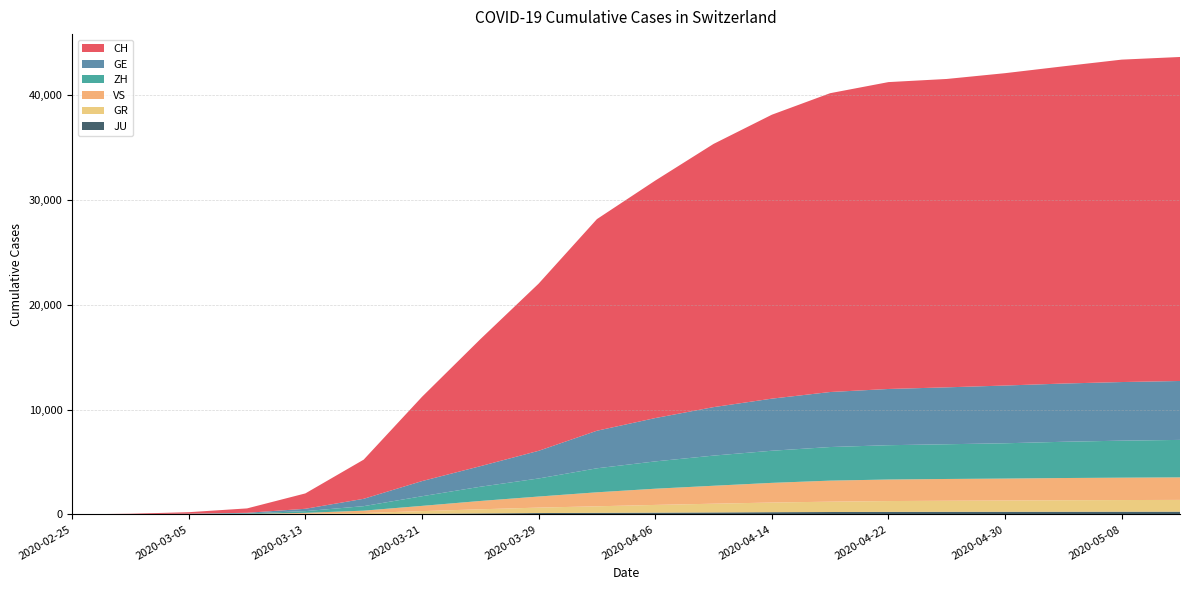

Reading left to right, what are all the values shown in this chart?

CH: 2020-02-25=0	2020-03-01=35	2020-03-05=143	2020-03-09=420	2020-03-13=1467	2020-03-17=3734	2020-03-21=8035	2020-03-25=12108	2020-03-29=15941	2020-04-02=20180	2020-04-06=22646	2020-04-10=25099	2020-04-14=27075	2020-04-18=28496	2020-04-22=29264	2020-04-26=29407	2020-04-30=29786	2020-05-04=30251	2020-05-08=30746	2020-05-12=30897
GE: 2020-02-25=0	2020-03-01=9	2020-03-05=20	2020-03-09=59	2020-03-13=224	2020-03-17=701	2020-03-21=1445	2020-03-25=1960	2020-03-29=2638	2020-04-02=3582	2020-04-06=4132	2020-04-10=4622	2020-04-14=4968	2020-04-18=5246	2020-04-22=5362	2020-04-26=5427	2020-04-30=5507	2020-05-04=5553	2020-05-08=5590	2020-05-12=5618
ZH: 2020-02-25=0	2020-03-01=7	2020-03-05=23	2020-03-09=49	2020-03-13=163	2020-03-17=429	2020-03-21=919	2020-03-25=1357	2020-03-29=1722	2020-04-02=2289	2020-04-06=2604	2020-04-10=2876	2020-04-14=3063	2020-04-18=3204	2020-04-22=3272	2020-04-26=3311	2020-04-30=3366	2020-05-04=3457	2020-05-08=3529	2020-05-12=3574
GR: 2020-02-25=0	2020-03-01=6	2020-03-05=14	2020-03-09=18	2020-03-13=53	2020-03-17=101	2020-03-21=258	2020-03-25=393	2020-03-29=519	2020-04-02=622	2020-04-06=737	2020-04-10=834	2020-04-14=921	2020-04-18=987	2020-04-22=1032	2020-04-26=1054	2020-04-30=1073	2020-05-04=1097	2020-05-08=1111	2020-05-12=1122
VS: 2020-02-25=0	2020-03-01=2	2020-03-05=5	2020-03-09=17	2020-03-13=76	2020-03-17=225	2020-03-21=498	2020-03-25=793	2020-03-29=1055	2020-04-02=1334	2020-04-06=1545	2020-04-10=1711	2020-04-14=1876	2020-04-18=2006	2020-04-22=2054	2020-04-26=2077	2020-04-30=2093	2020-05-04=2118	2020-05-08=2134	2020-05-12=2148
JU: 2020-02-25=0	2020-03-01=1	2020-03-05=4	2020-03-09=7	2020-03-13=17	2020-03-17=29	2020-03-21=54	2020-03-25=92	2020-03-29=127	2020-04-02=149	2020-04-06=165	2020-04-10=184	2020-04-14=208	2020-04-18=225	2020-04-22=238	2020-04-26=245	2020-04-30=248	2020-05-04=251	2020-05-08=255	2020-05-12=258